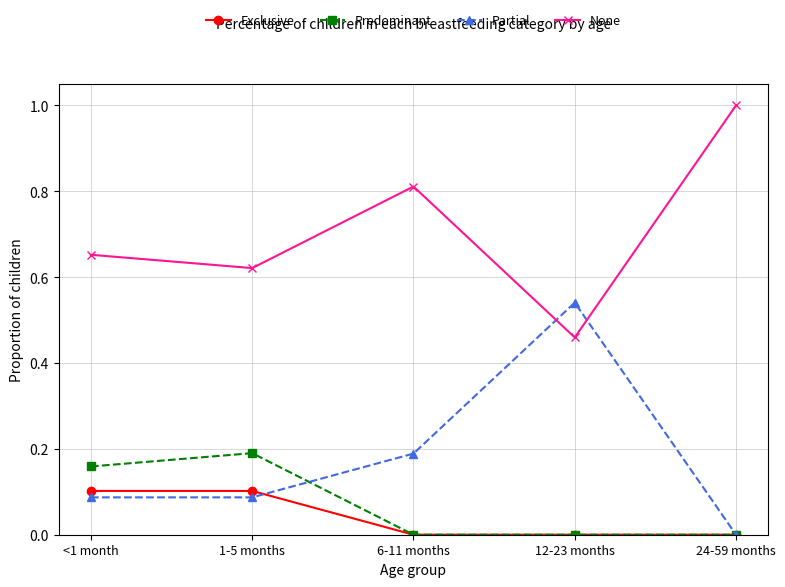

What is the label of the 5th point from the left?

24-59 months